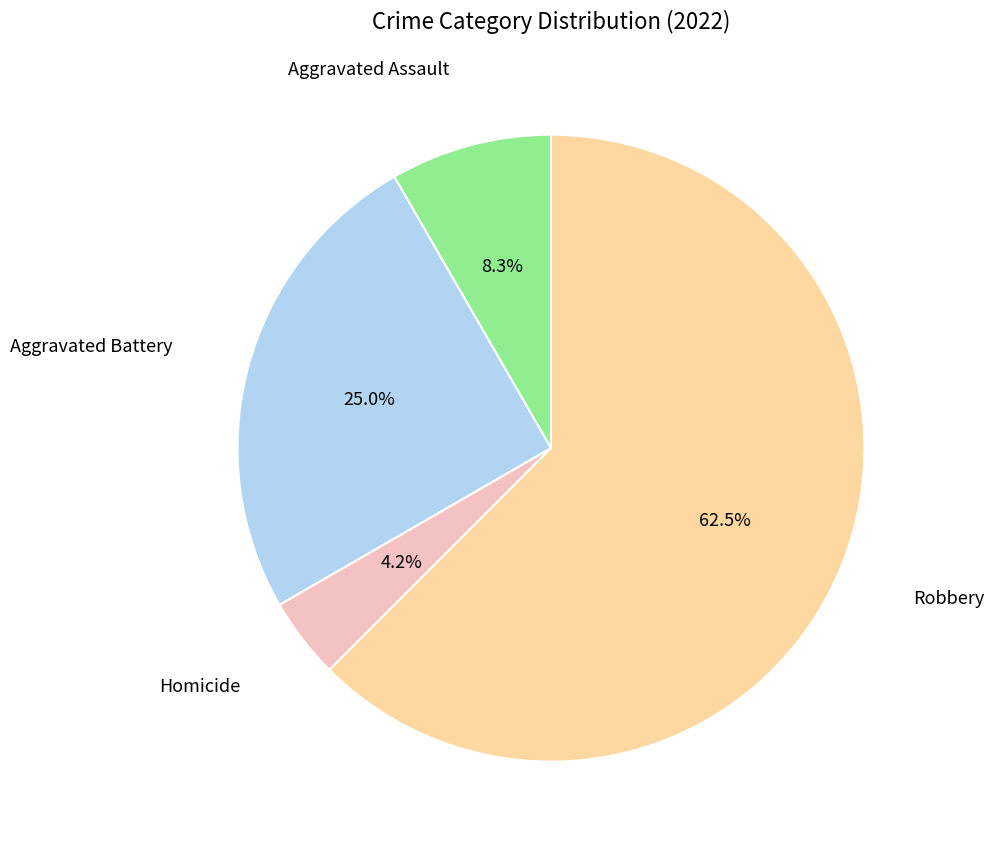

Does any single category account for the majority?

Yes